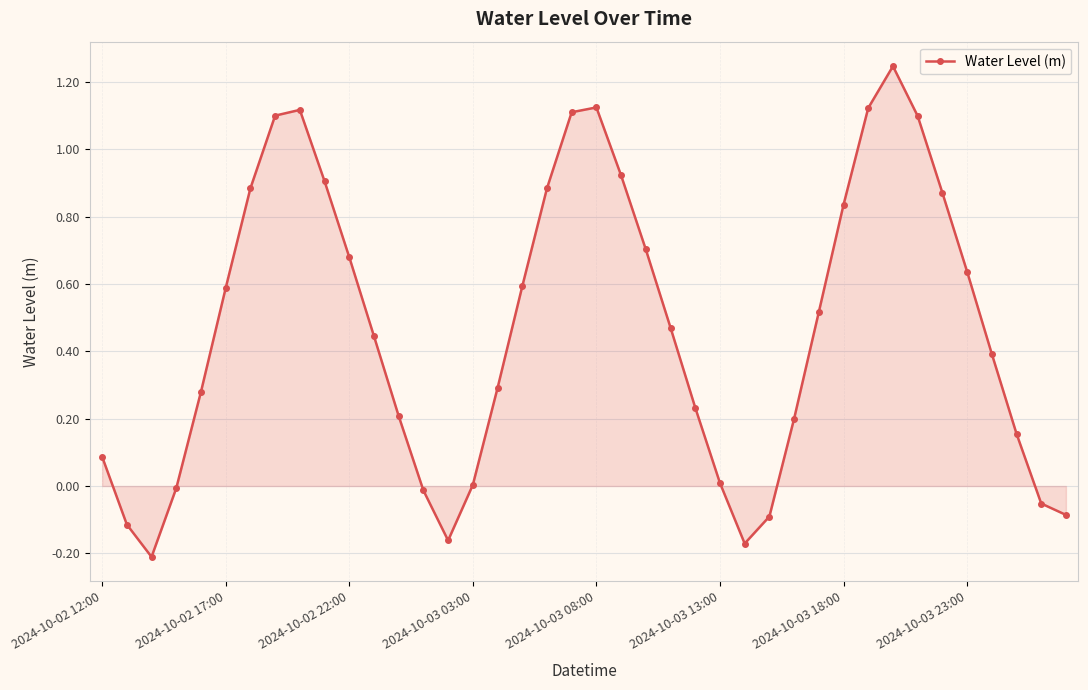

True or false: there are more than 2 points higher than both neighbors.

True